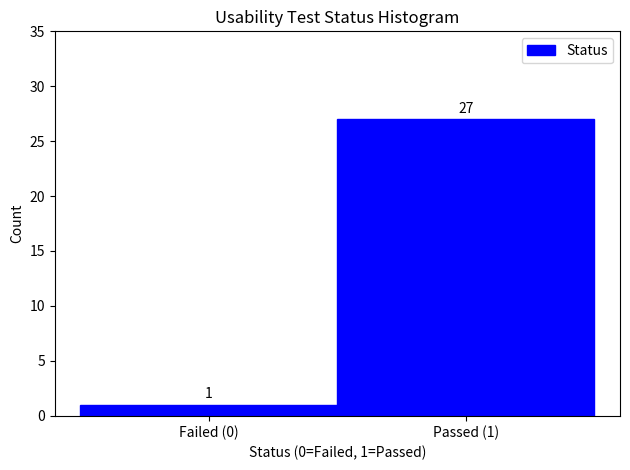

Reading left to right, list all the values displayed in this chart.

Failed (0)=1	Passed (1)=27